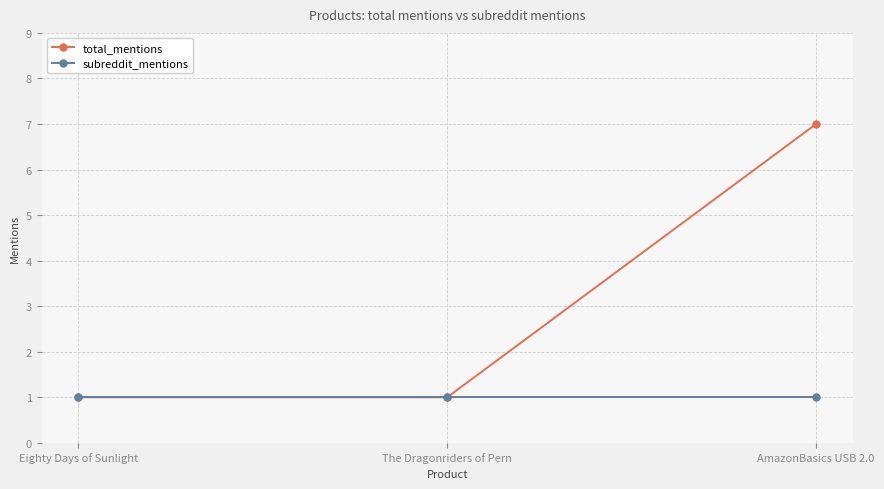

Reading left to right, what are all the values shown in this chart?

total_mentions: 1	1	7
subreddit_mentions: 1	1	1